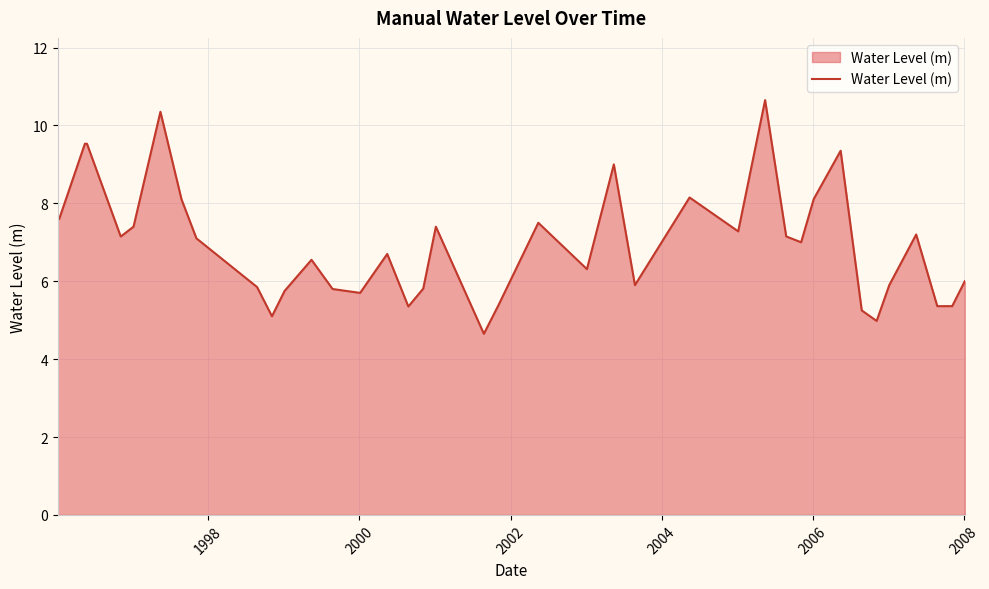

What is the sum of all values?

278.0